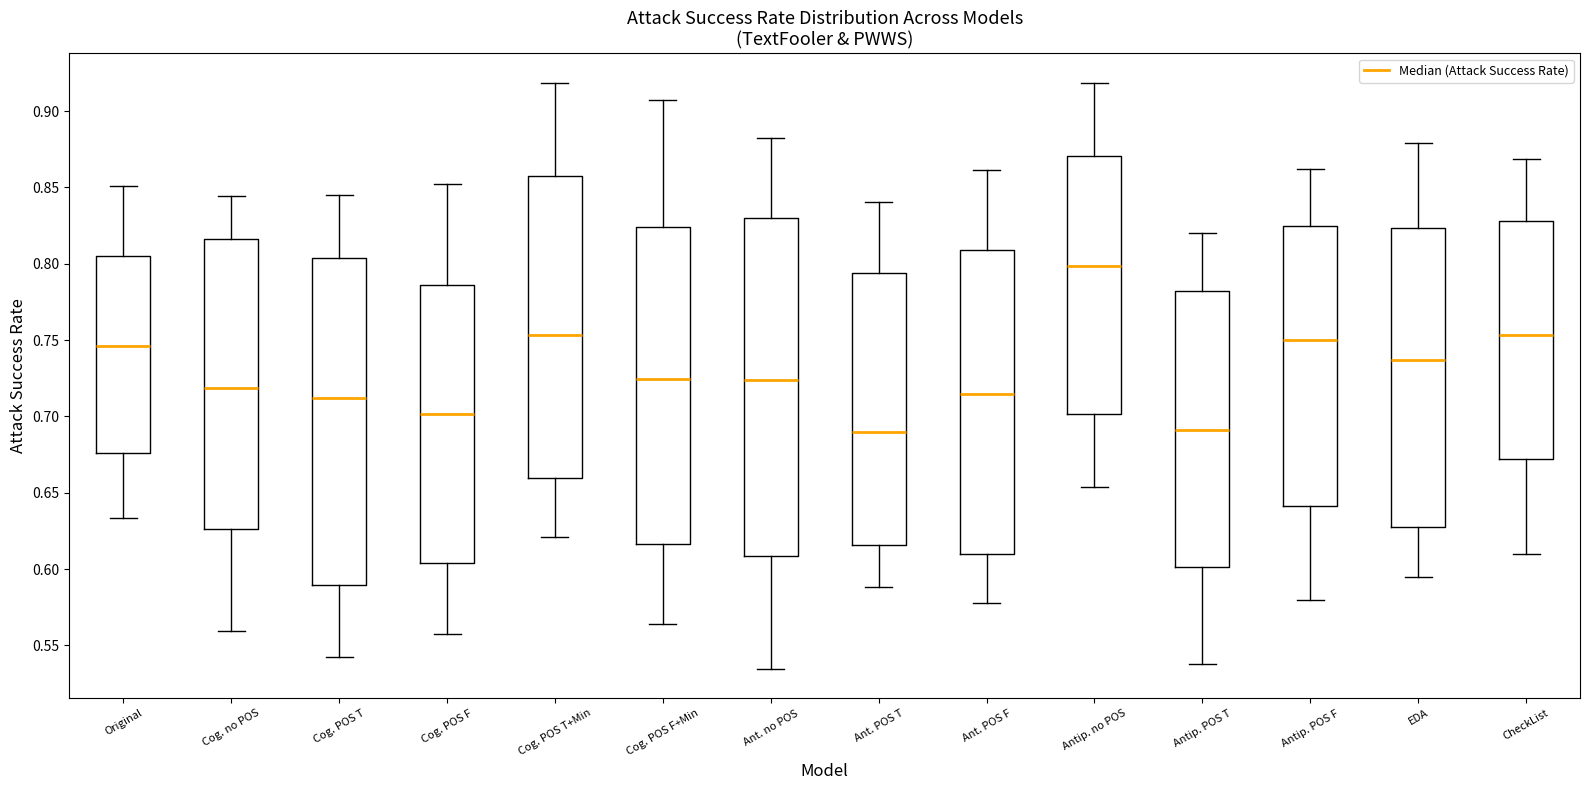

Comparing the boxes themselves (not the whiskers), which one is the tallest?

Ant. no POS